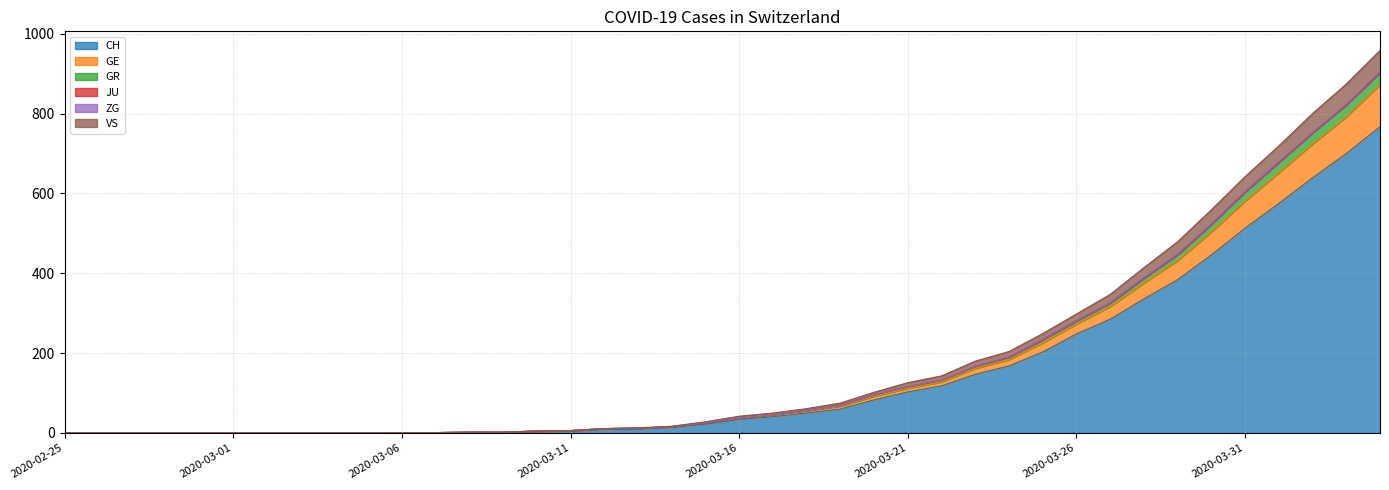

True or false: GE and VS cross at least once.

False